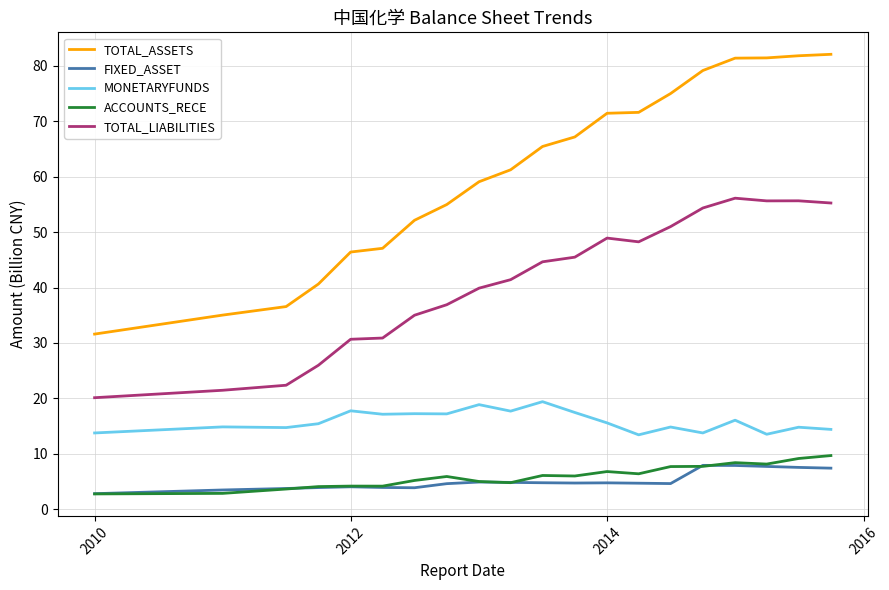

What is the sum of the ACCOUNTS_RECE values at 2014 and 17?

12.2